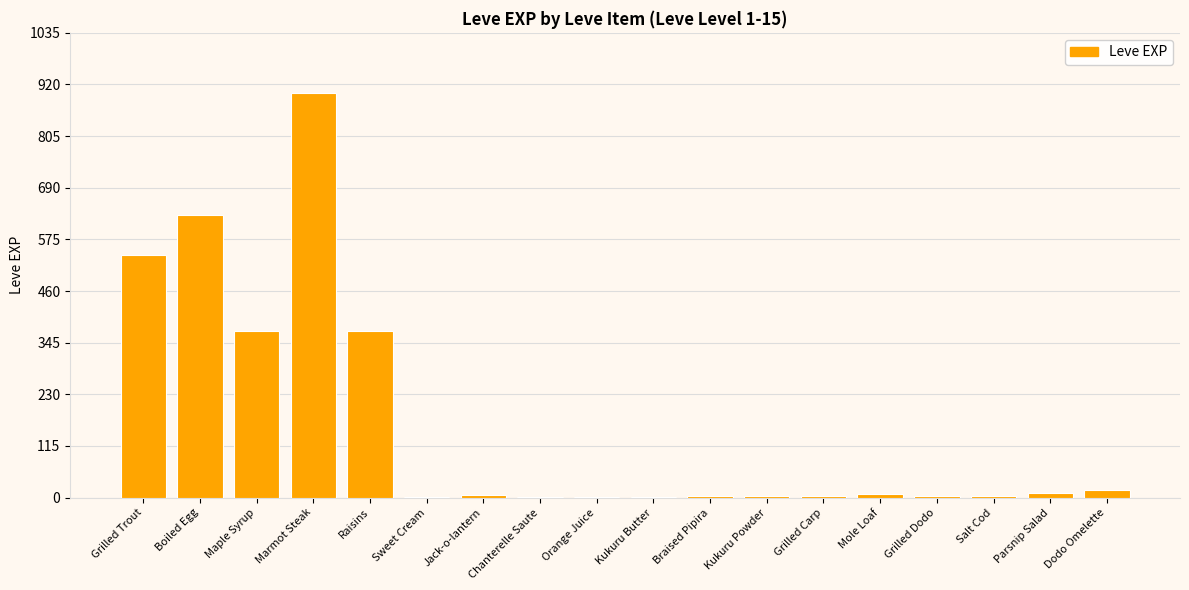

Is it true that the value at Raisins is 122?

False